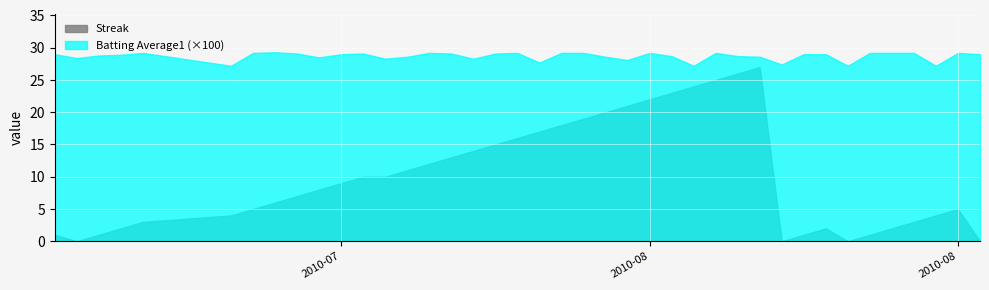

Which series has the largest range (max minus min)?

Streak